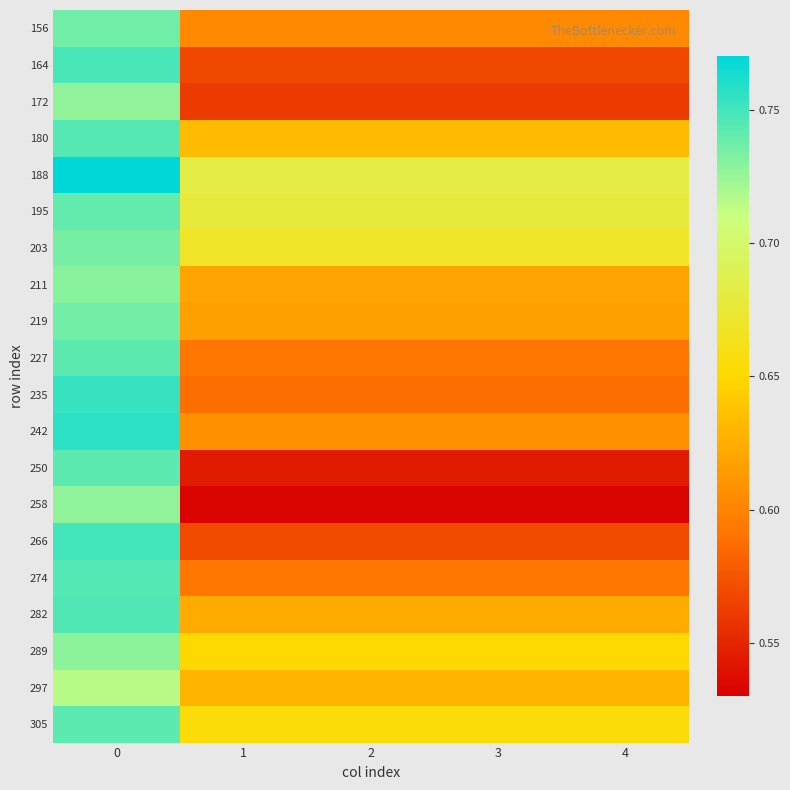

Reading left to right, what are all the values shown in this chart?

156: 0=0.7	1=0.6	2=0.6	3=0.6	4=0.6
164: 0=0.7	1=0.6	2=0.6	3=0.6	4=0.6
172: 0=0.7	1=0.6	2=0.6	3=0.6	4=0.6
180: 0=0.7	1=0.6	2=0.6	3=0.6	4=0.6
188: 0=0.8	1=0.7	2=0.7	3=0.7	4=0.7
195: 0=0.7	1=0.7	2=0.7	3=0.7	4=0.7
203: 0=0.7	1=0.7	2=0.7	3=0.7	4=0.7
211: 0=0.7	1=0.6	2=0.6	3=0.6	4=0.6
219: 0=0.7	1=0.6	2=0.6	3=0.6	4=0.6
227: 0=0.7	1=0.6	2=0.6	3=0.6	4=0.6
235: 0=0.8	1=0.6	2=0.6	3=0.6	4=0.6
242: 0=0.8	1=0.6	2=0.6	3=0.6	4=0.6
250: 0=0.7	1=0.5	2=0.5	3=0.5	4=0.5
258: 0=0.7	1=0.5	2=0.5	3=0.5	4=0.5
266: 0=0.8	1=0.6	2=0.6	3=0.6	4=0.6
274: 0=0.7	1=0.6	2=0.6	3=0.6	4=0.6
282: 0=0.7	1=0.6	2=0.6	3=0.6	4=0.6
289: 0=0.7	1=0.7	2=0.7	3=0.7	4=0.7
297: 0=0.7	1=0.6	2=0.6	3=0.6	4=0.6
305: 0=0.7	1=0.7	2=0.7	3=0.7	4=0.7